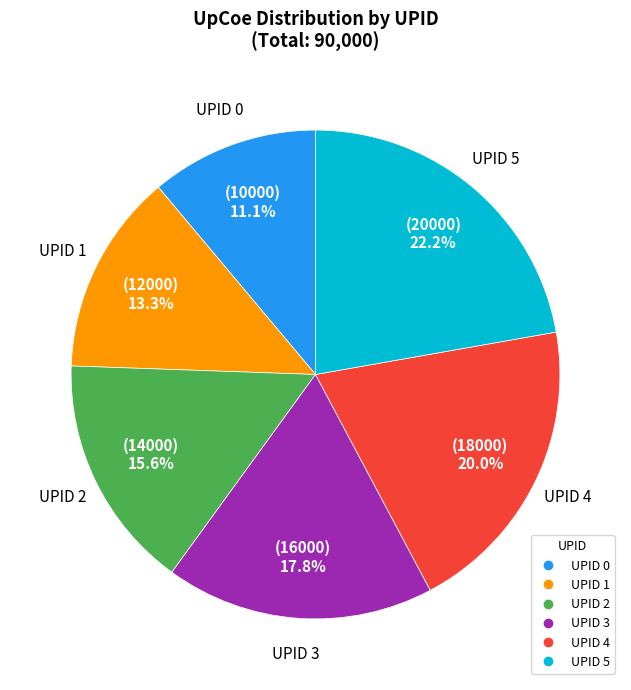

Is there a majority slice in this chart?

No